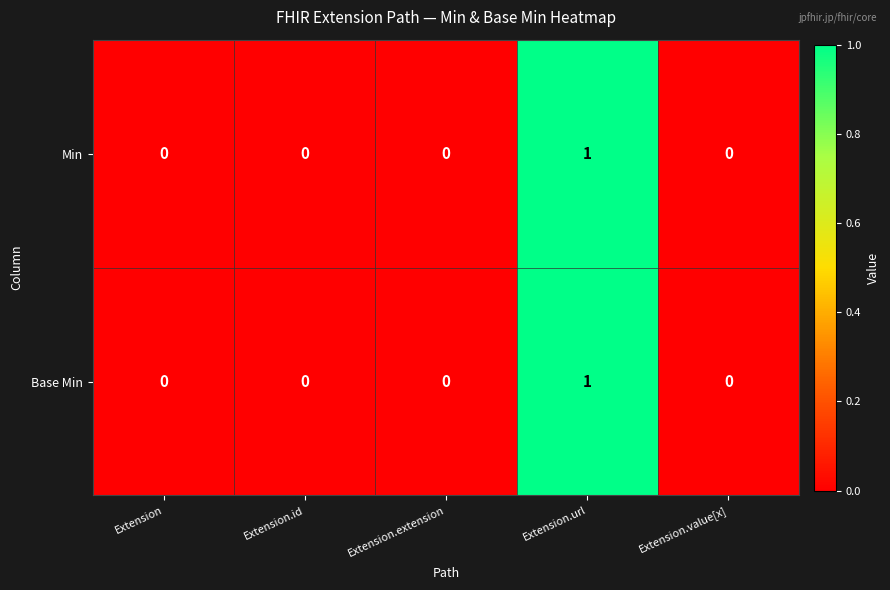

Is it true that Min equals 0 at Extension?

True